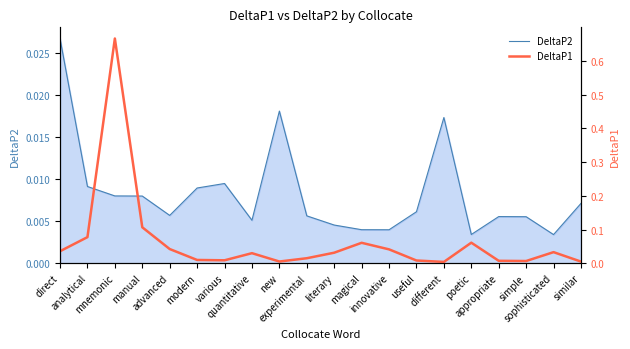

What is the label of the 17th point from the right?

manual